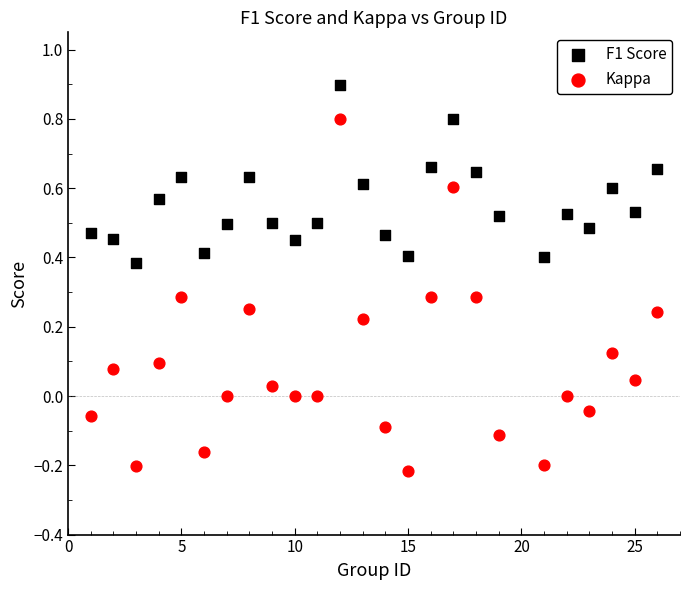

Across all data points, what is the range of X values (max minus min)?

25.0